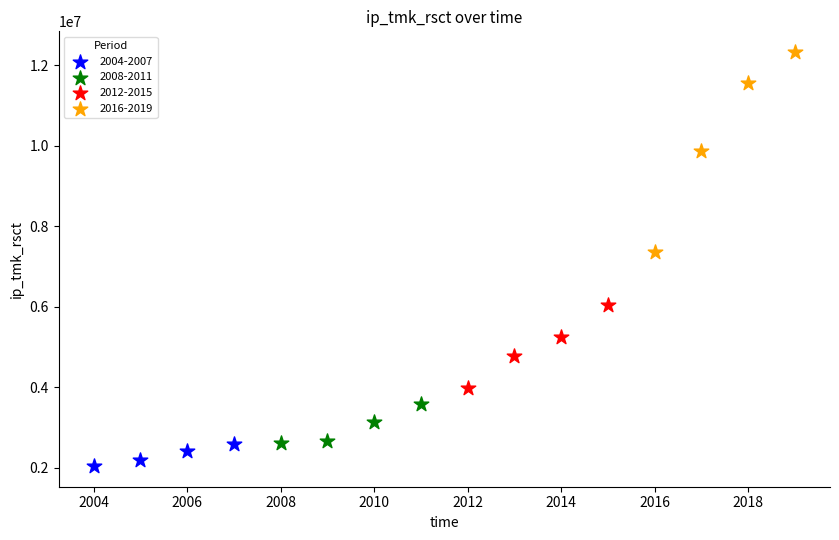

Which series has the widest spread of Y values?

2016-2019